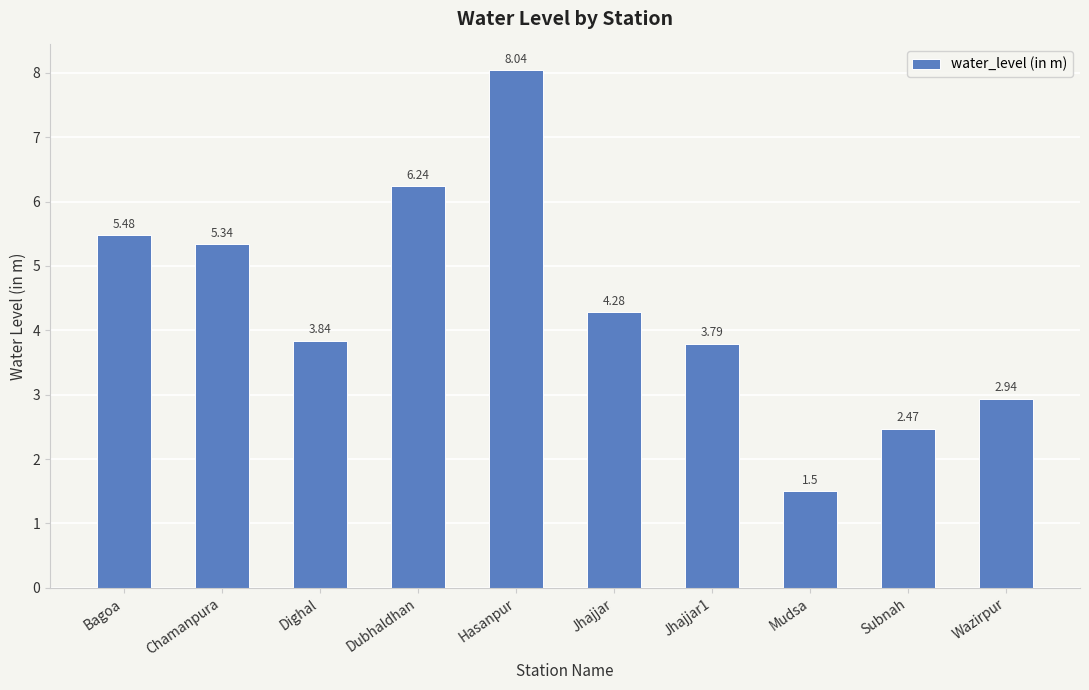

What is the maximum value shown in the chart?

8.0